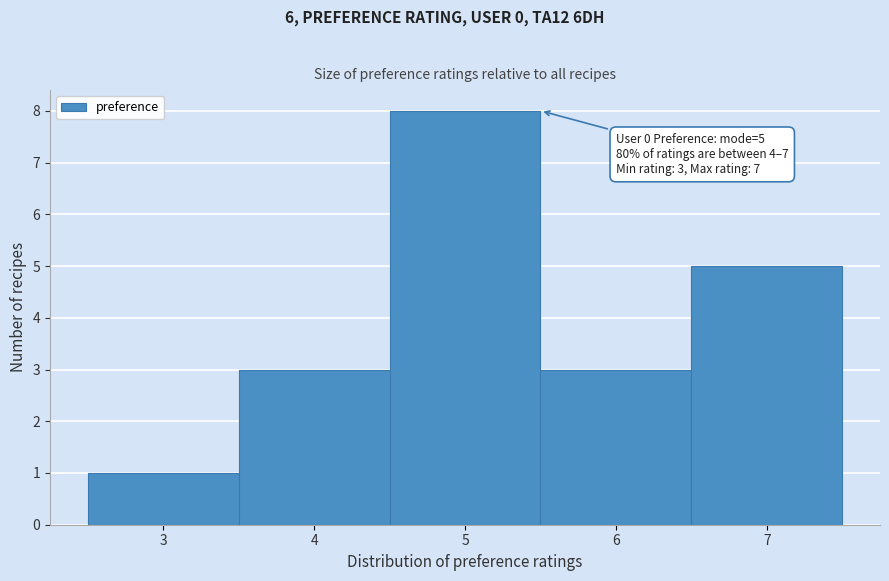

Which range on the x-axis has the tallest bar?

4.5 to 5.5